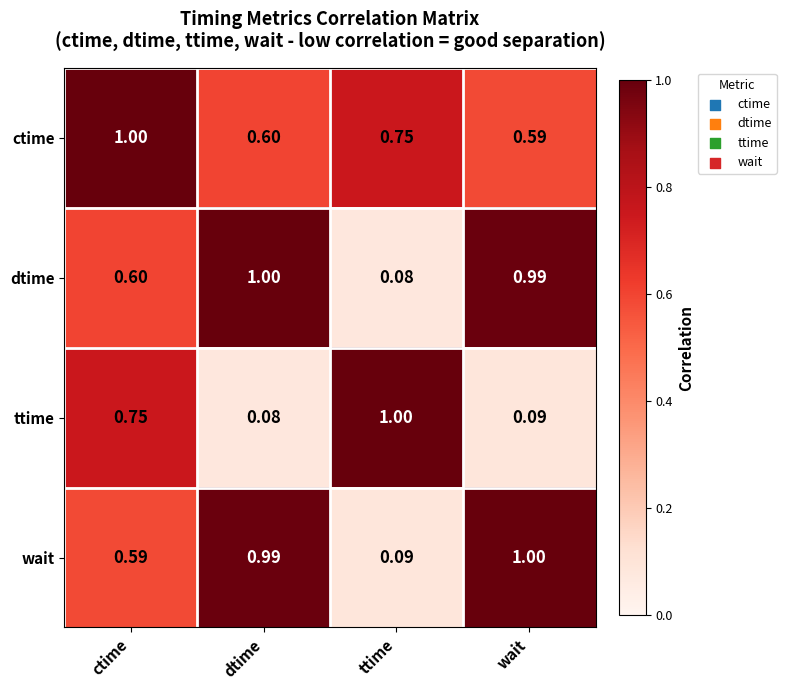

Which series changed the most between ctime and wait?

ttime